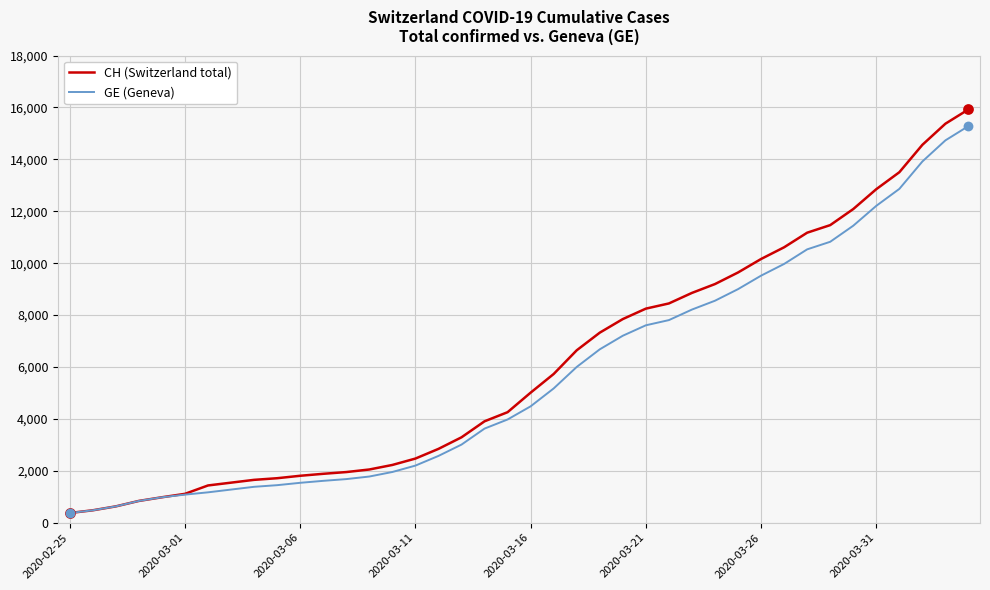

Which series has the largest range (max minus min)?

CH (Switzerland total)